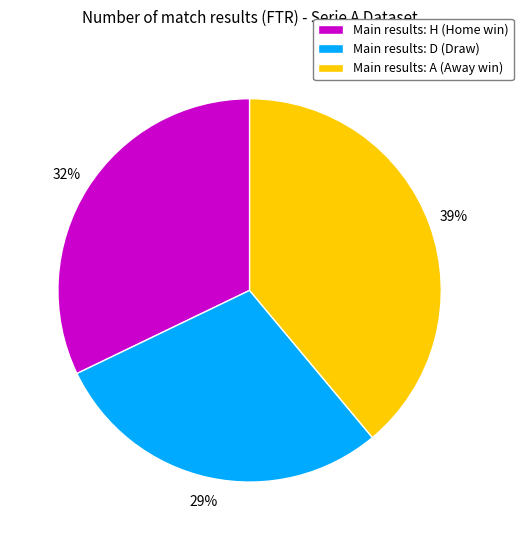

The Main results: A (Away win) slice represents 39% of the pie. True or false?

True